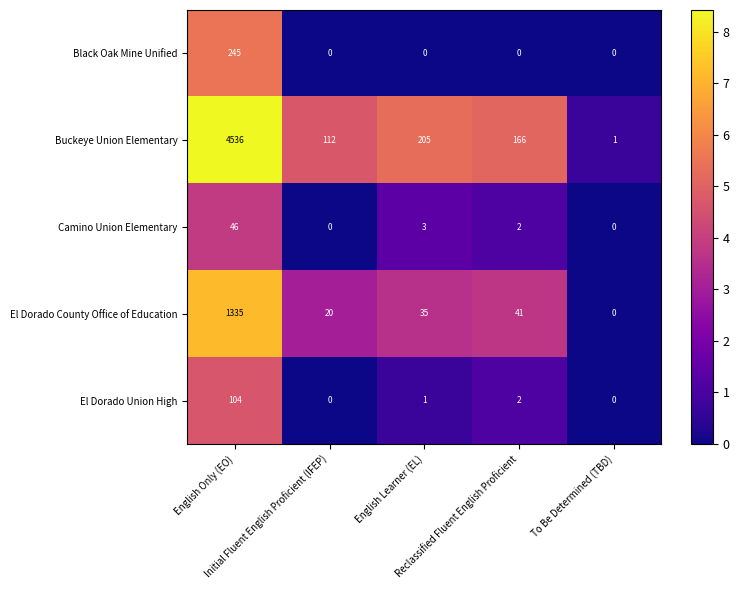

Which series has the largest total across all categories?

Buckeye Union Elementary